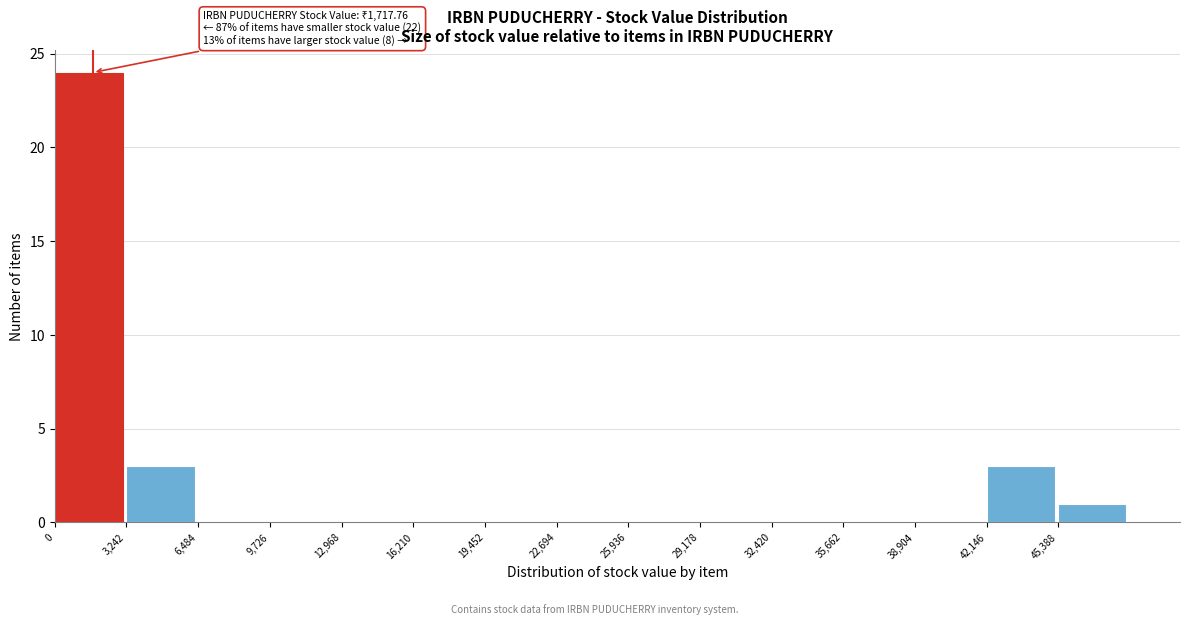

Which range on the x-axis has the tallest bar?

0 to 3000